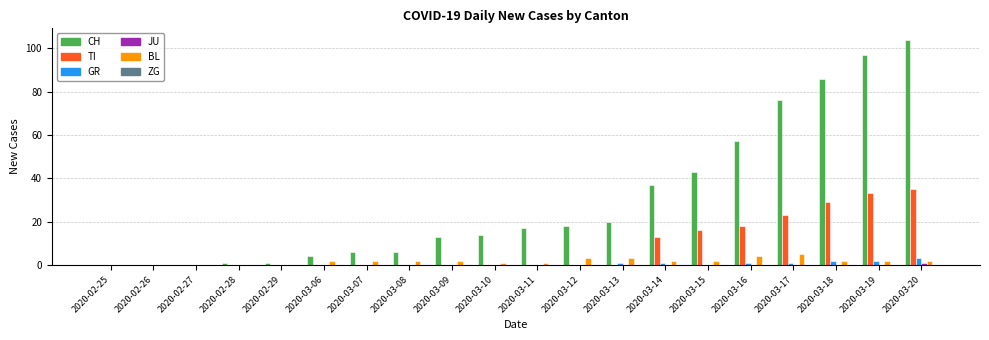

What is the total value across all series at 2020-03-08?

8